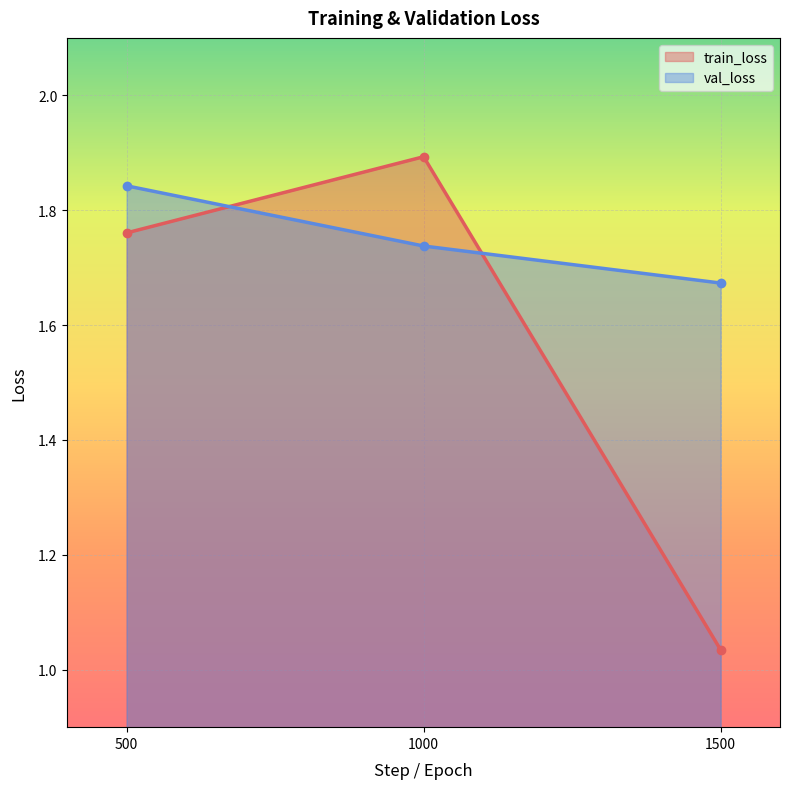

What value does the train_loss series have at 1500?

1.0